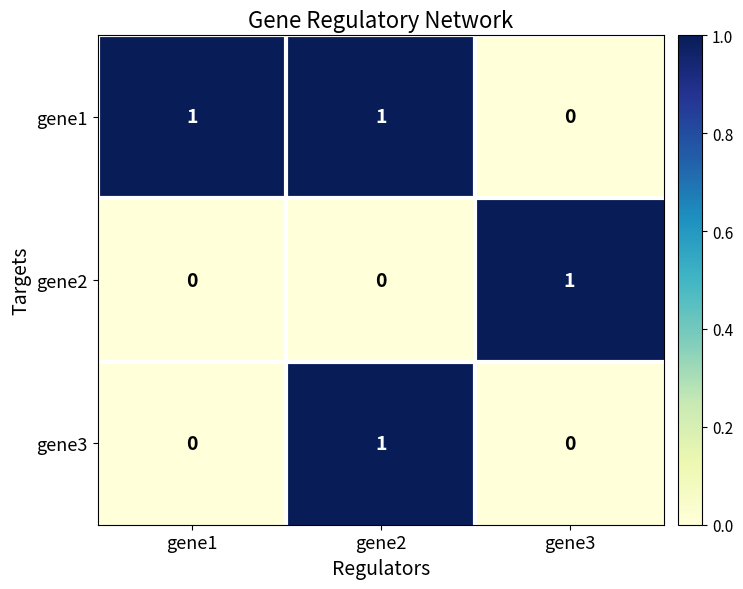

Which category has the highest value in the gene2 series?

gene3